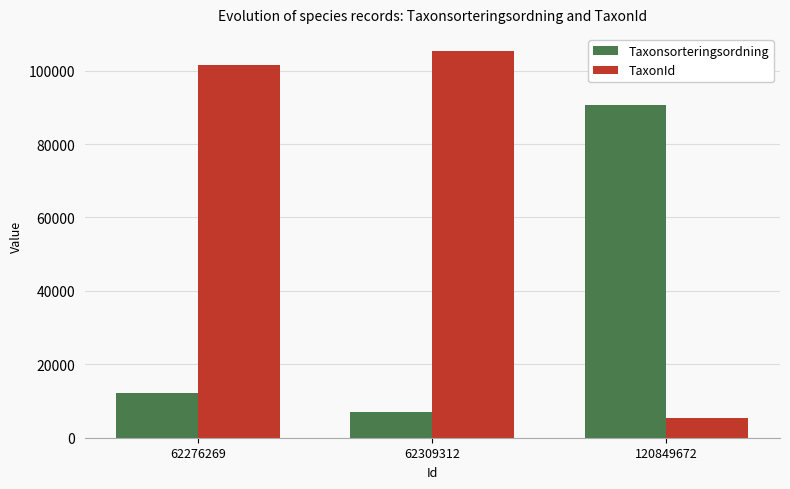

List the series in order of their overall mean, highest first.

TaxonId, Taxonsorteringsordning